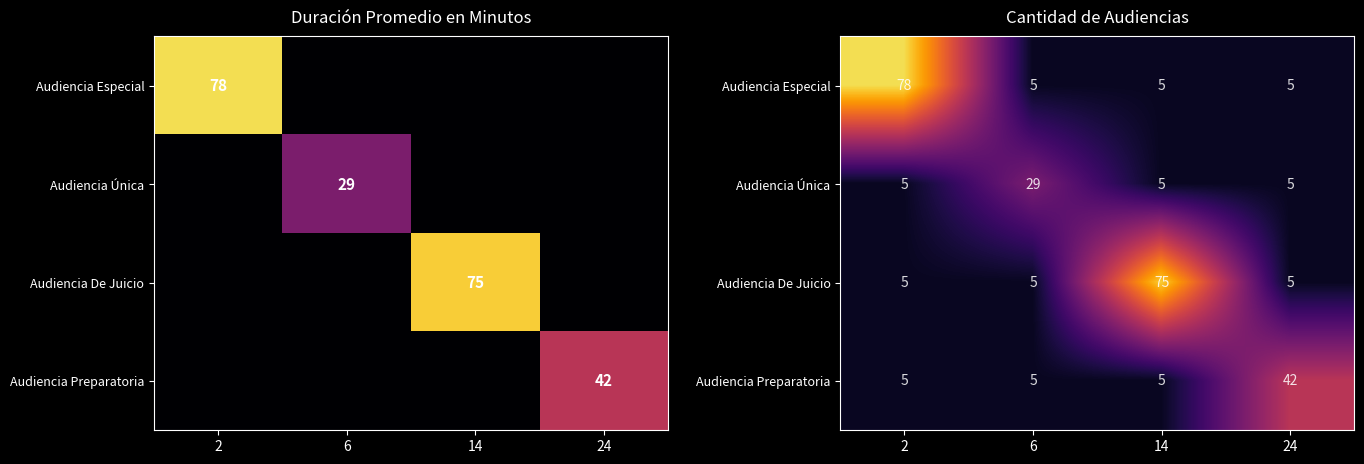

How many data points in Audiencia De Juicio are above 5?

1